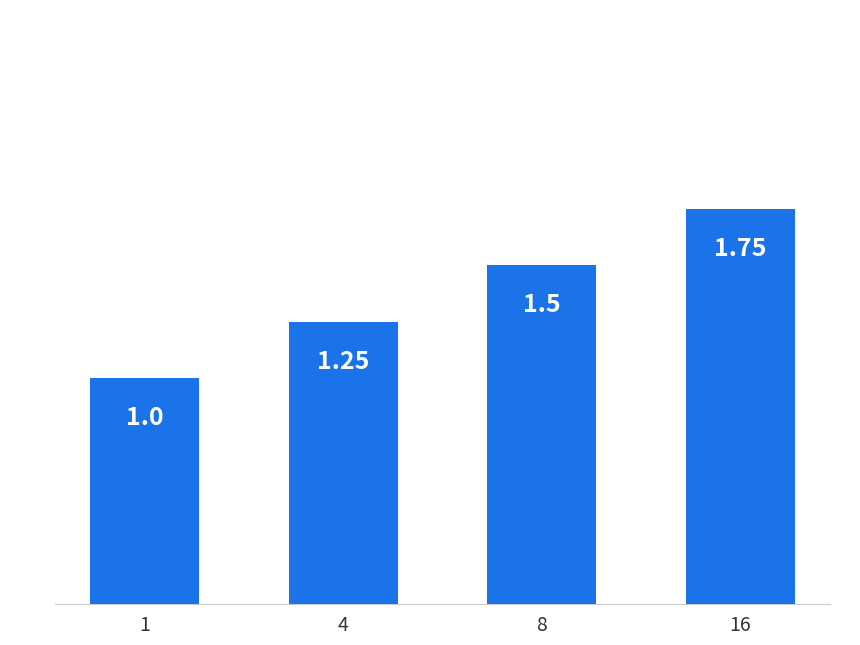

Where is the data nearest to the value 1?

1